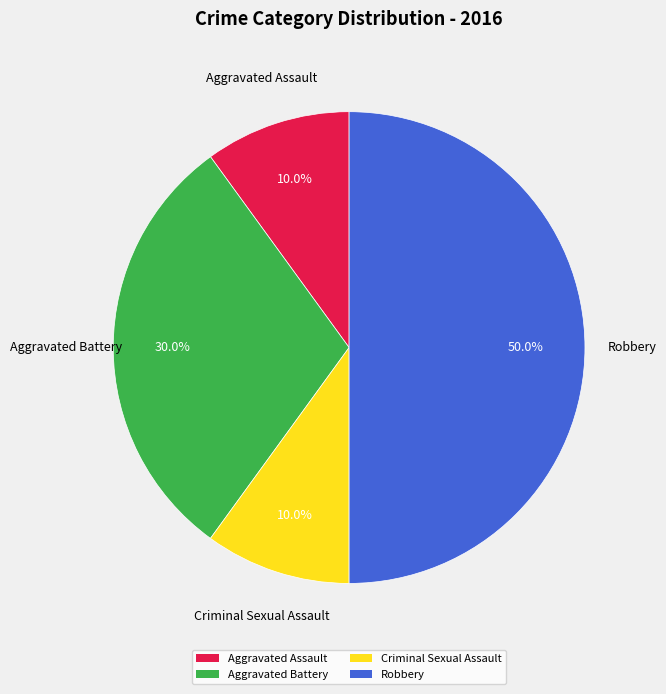

Between Aggravated Battery and Robbery, which is larger?

Robbery